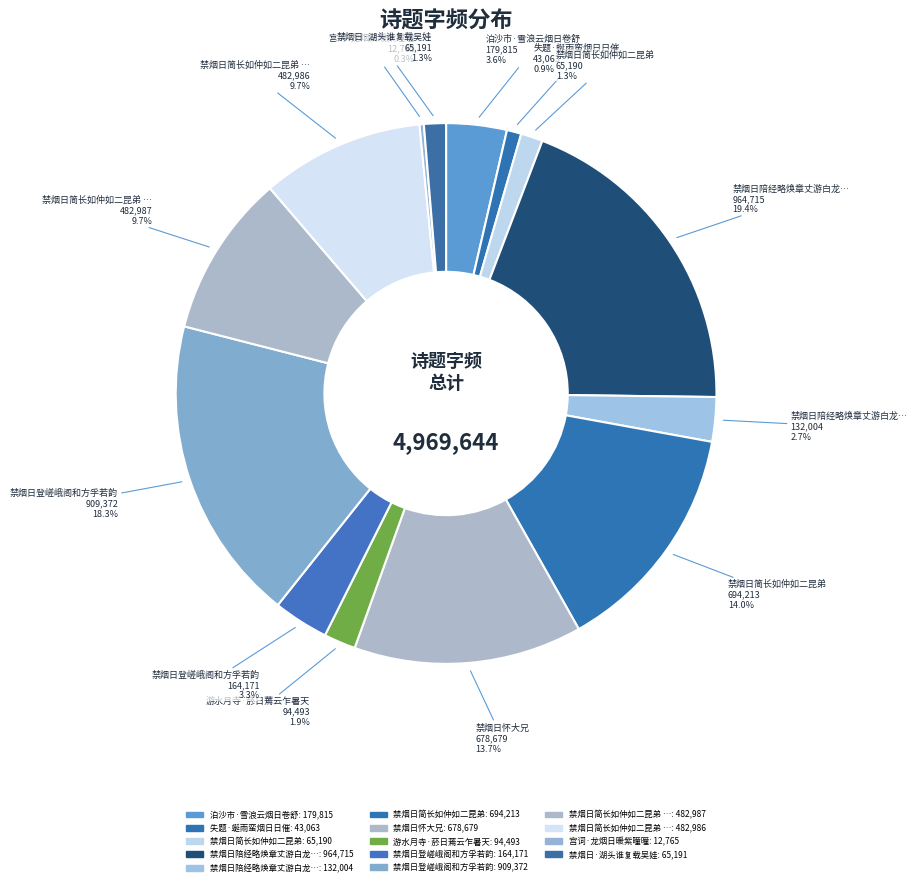

How many slices are in this pie chart?

14